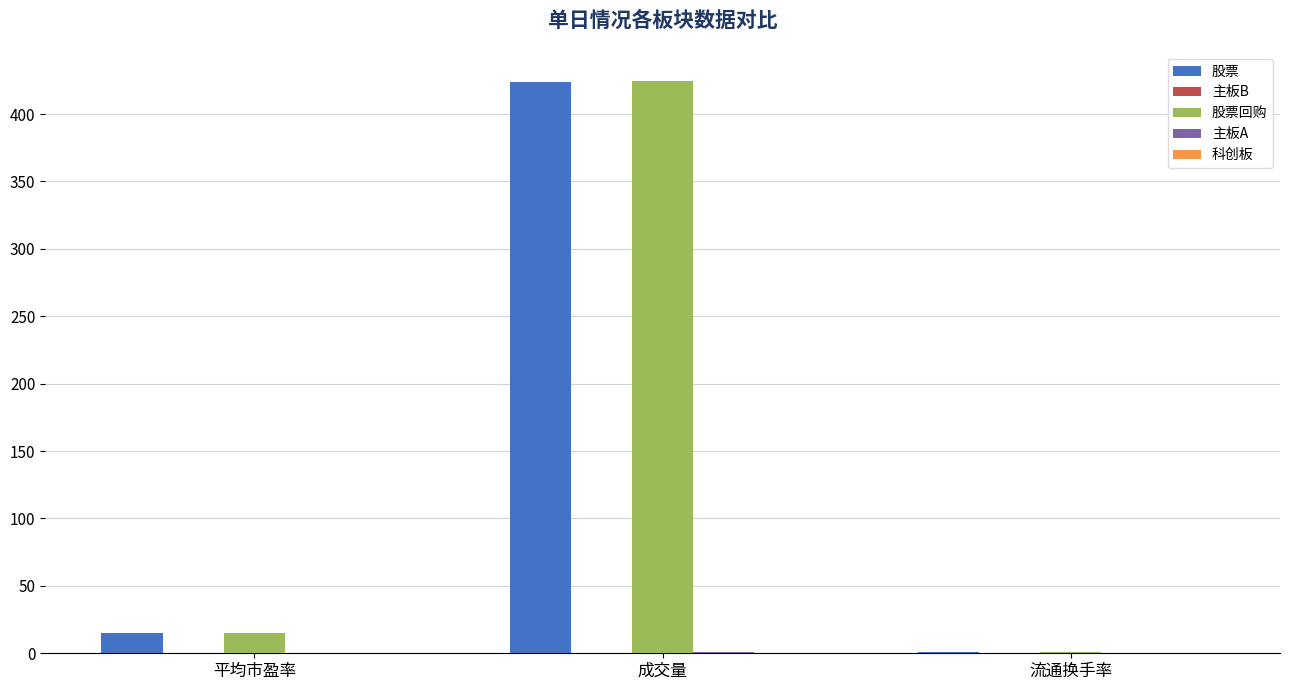

True or false: 股票 has a value of 15.4 at 平均市盈率.

True